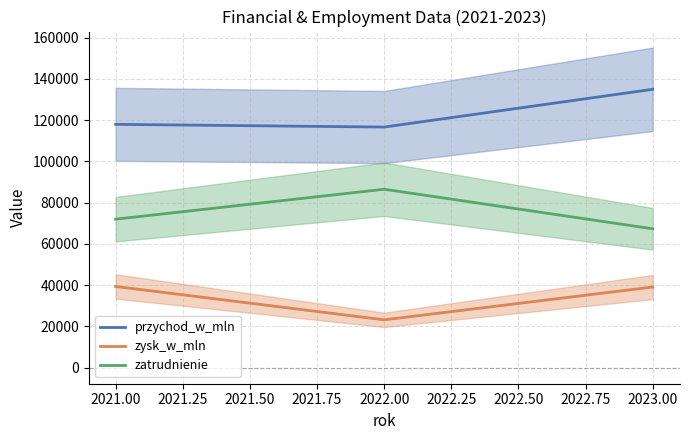

Is this an area chart (filled region under the line)?

No